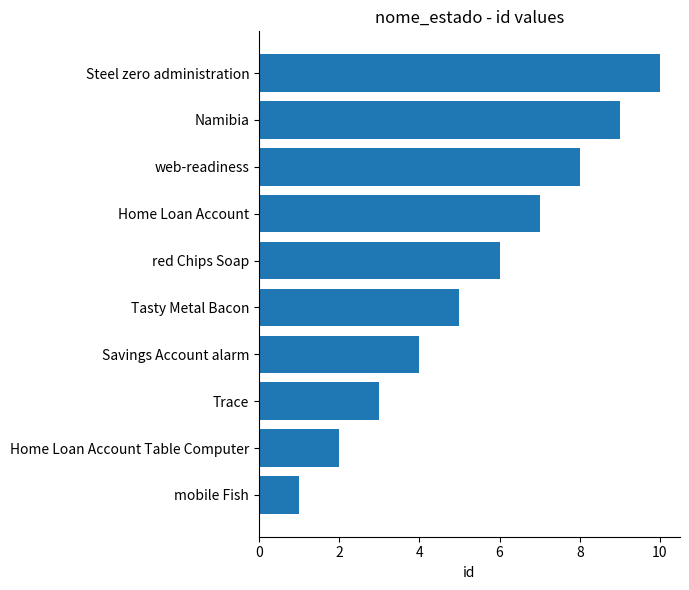

Are the bars horizontal?

Yes